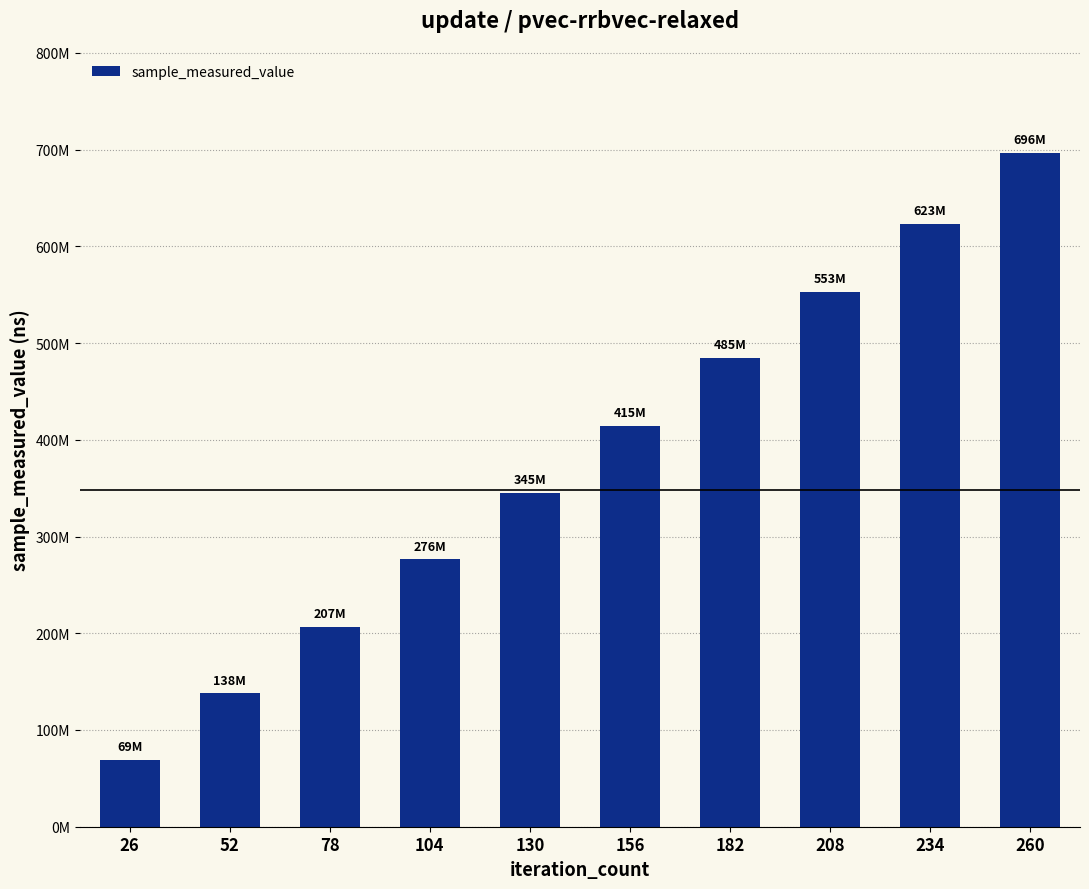

Reading left to right, transcribe all the data shown in this chart.

26=69383146	52=137881740	78=206580166	104=276379763	130=345299338	156=414546800	182=484694070	208=553018829	234=623386473	260=696439377